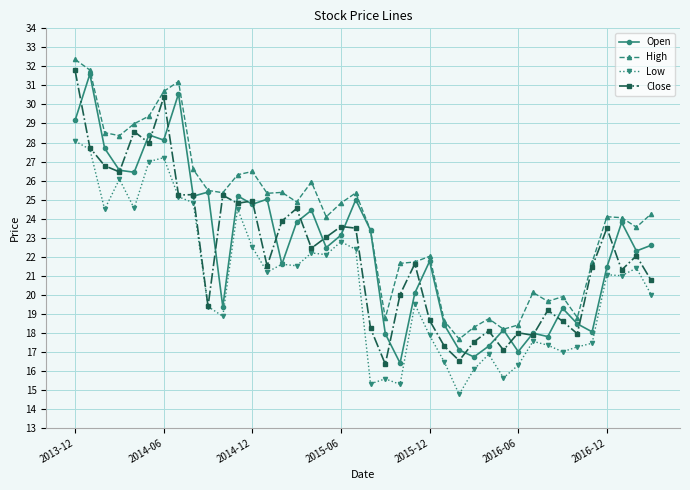

Which series has the largest total across all categories?

High